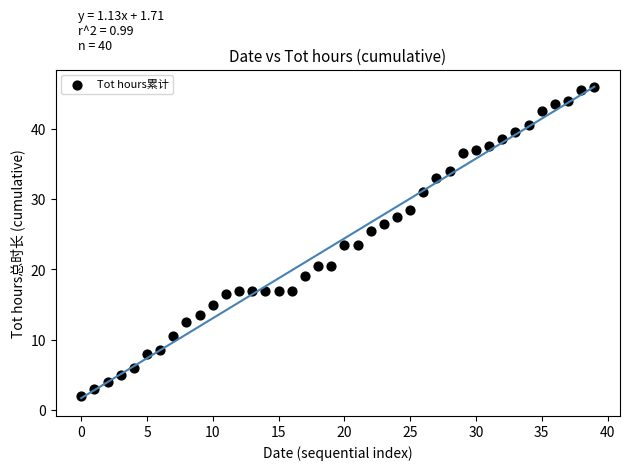

What is the range of Y values (max minus min)?

44.0